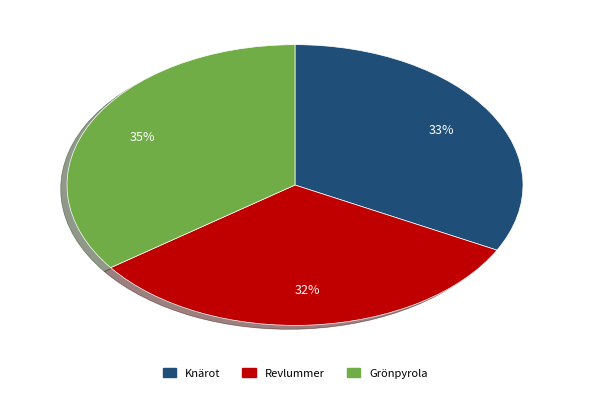

Is there a majority slice in this chart?

No